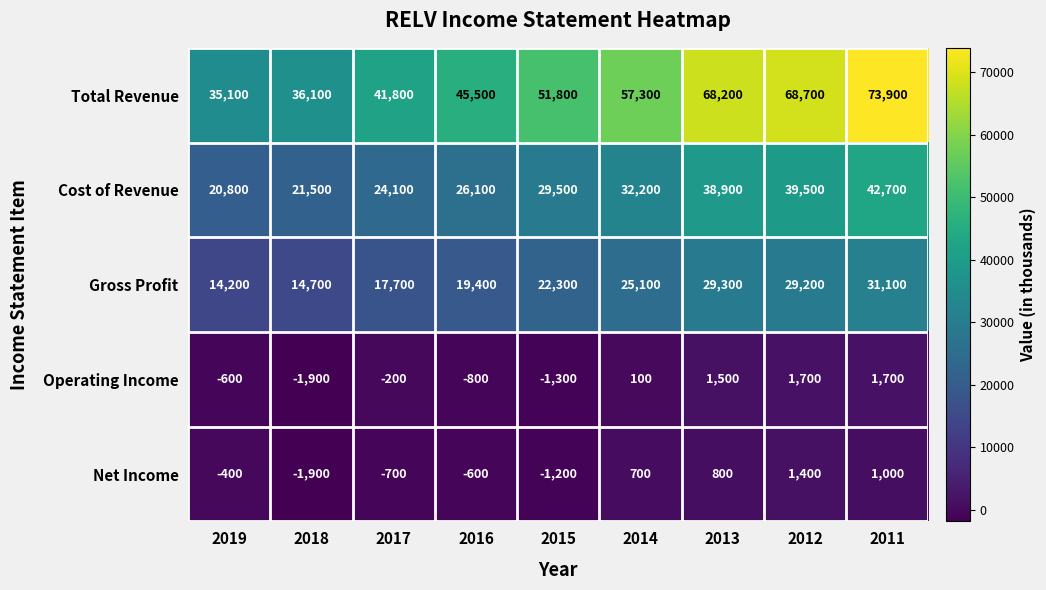

The Gross Profit series shows 19894 at 2013. True or false?

False